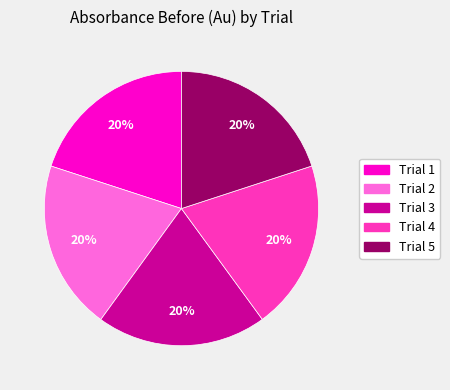

Combined, do Trial 3 and Trial 1 account for over 50%?

No